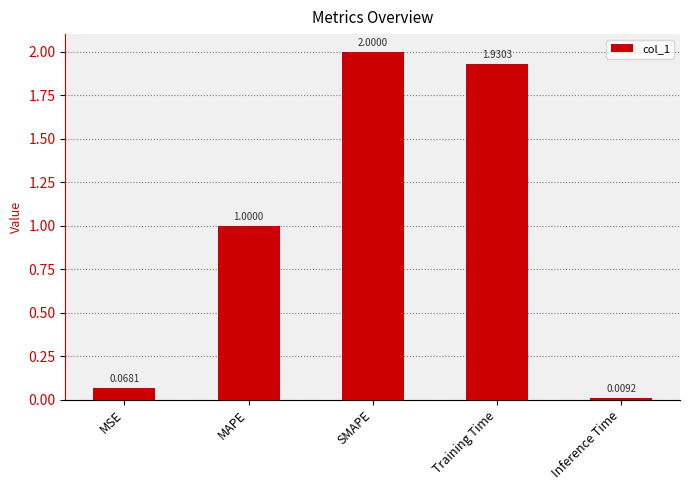

Rank the categories by value from highest to lowest.

SMAPE, Training Time, MAPE, MSE, Inference Time